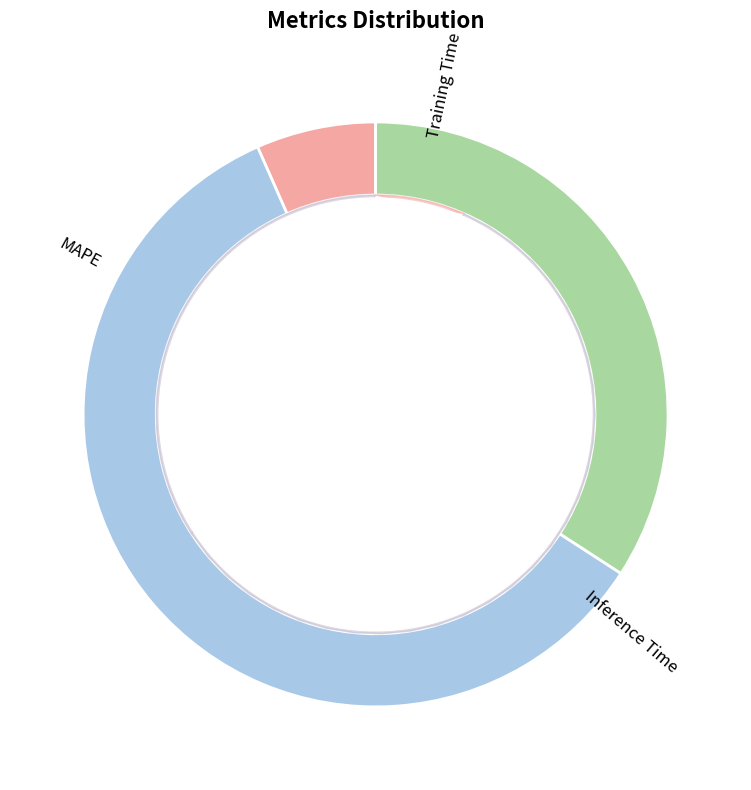

Is it true that MAPE is 48% of the pie?

False